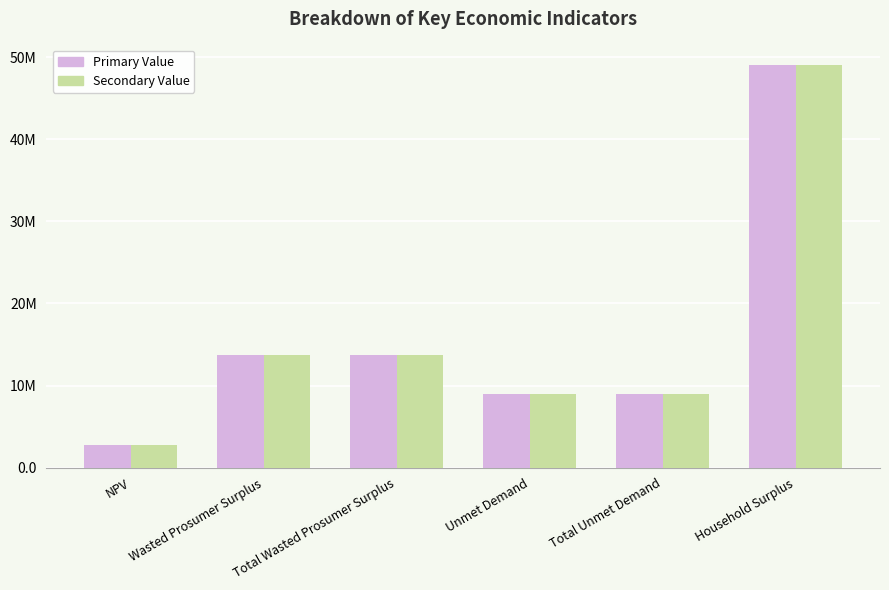

What are all the series names shown in the legend?

Primary Value, Secondary Value